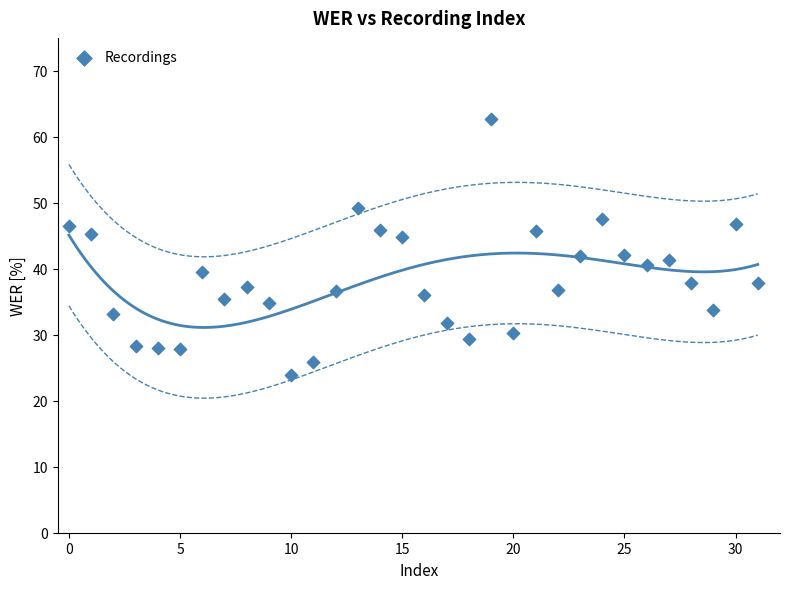

What is the range of Y values (max minus min)?

38.8